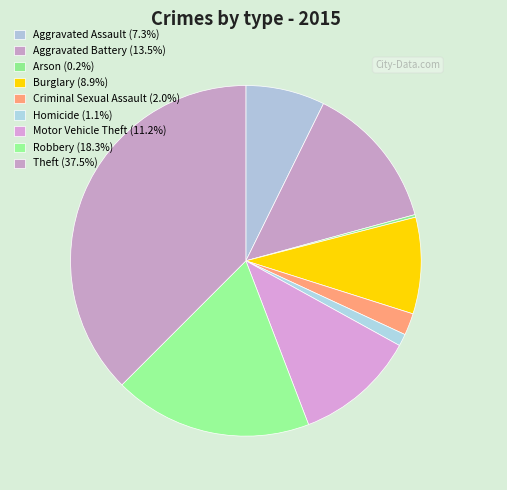

Is the sum of Robbery and Motor Vehicle Theft greater than half?

No